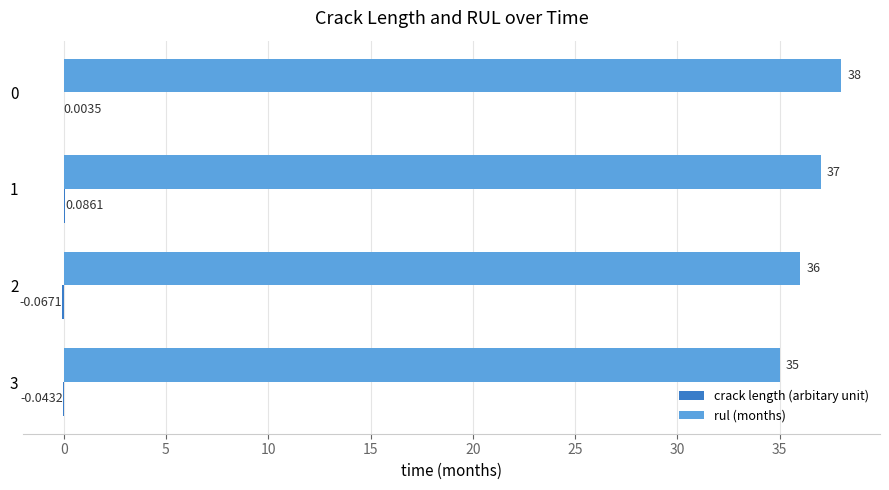

What is the sum of the rul (months) values at 2 and 3?

71.0